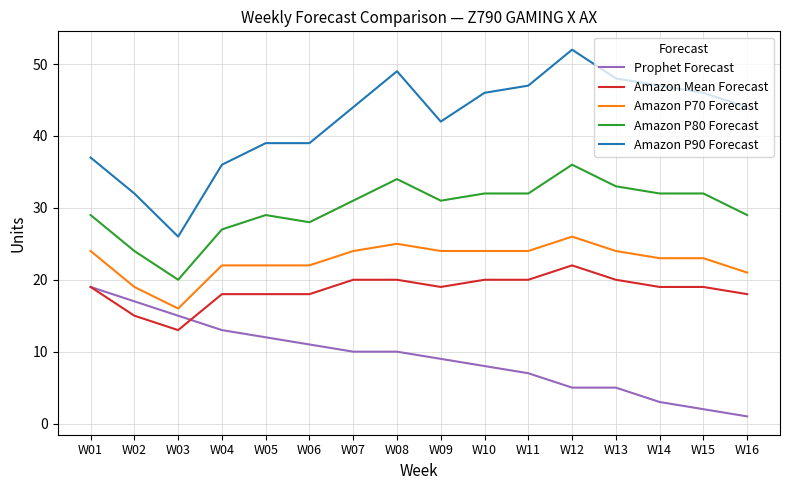

What are all the series names shown in the legend?

Prophet Forecast, Amazon Mean Forecast, Amazon P70 Forecast, Amazon P80 Forecast, Amazon P90 Forecast